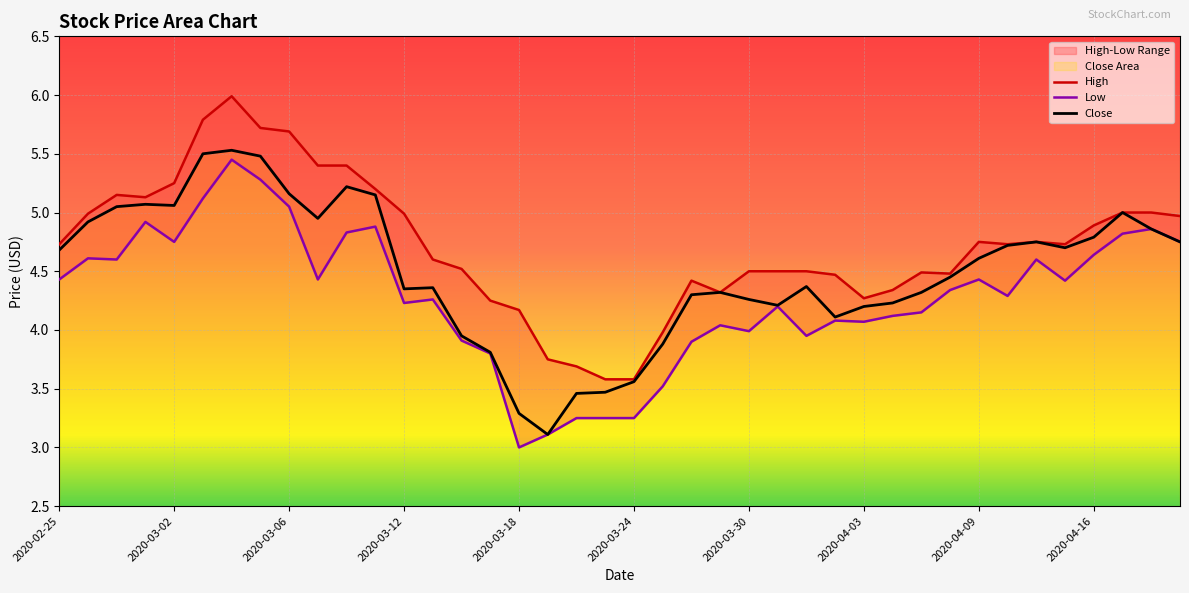

The Close series shows 3.4 at 2020-03-06. True or false?

False